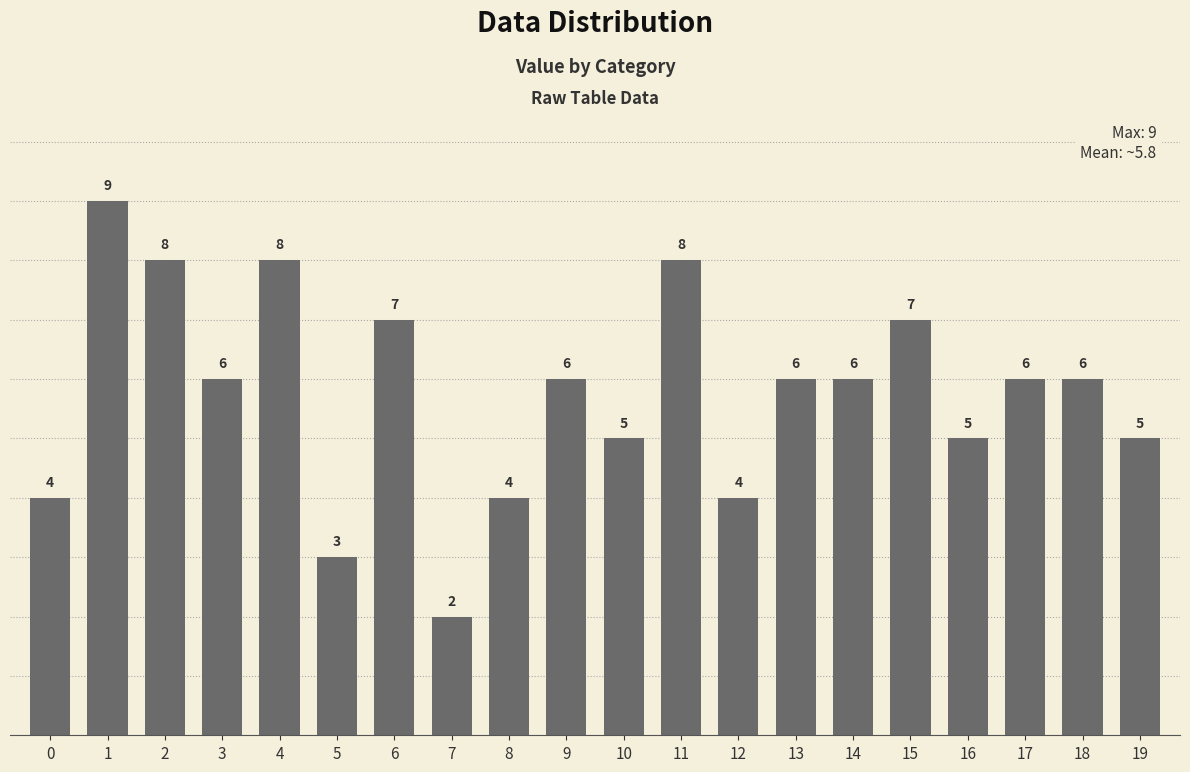

True or false: the data shows 5 at 10.

True